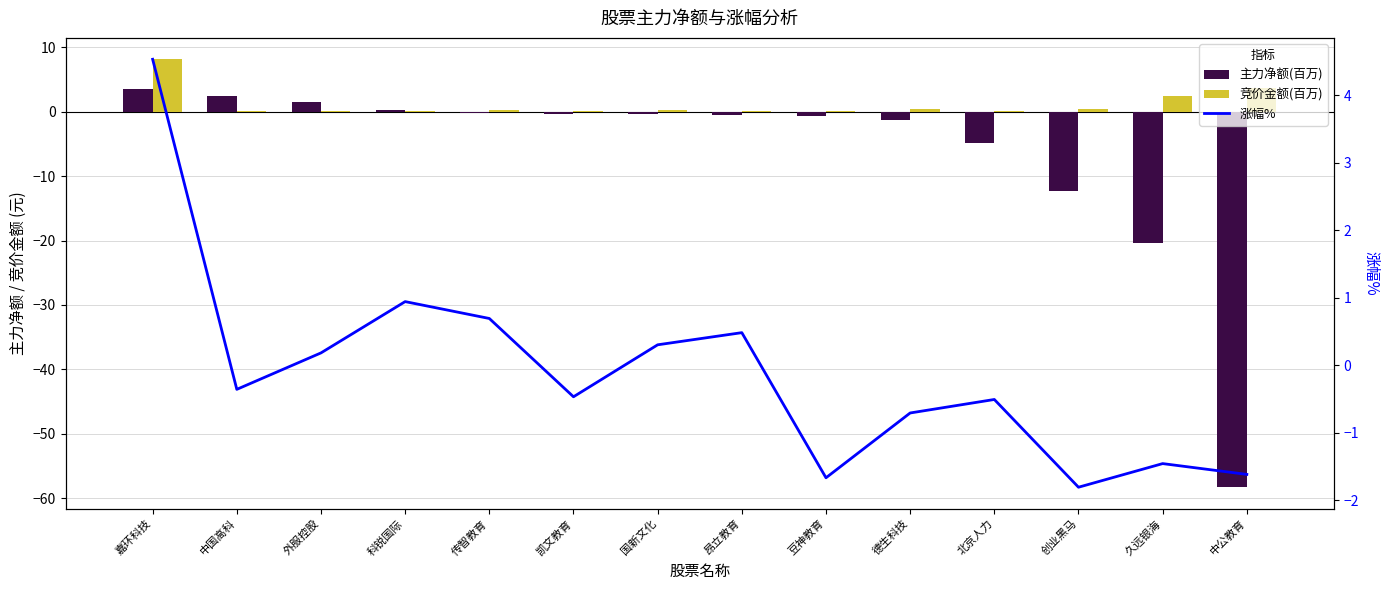

What is the difference between the 主力净额(百万) values at 中国高科 and 昂立教育?

2.9